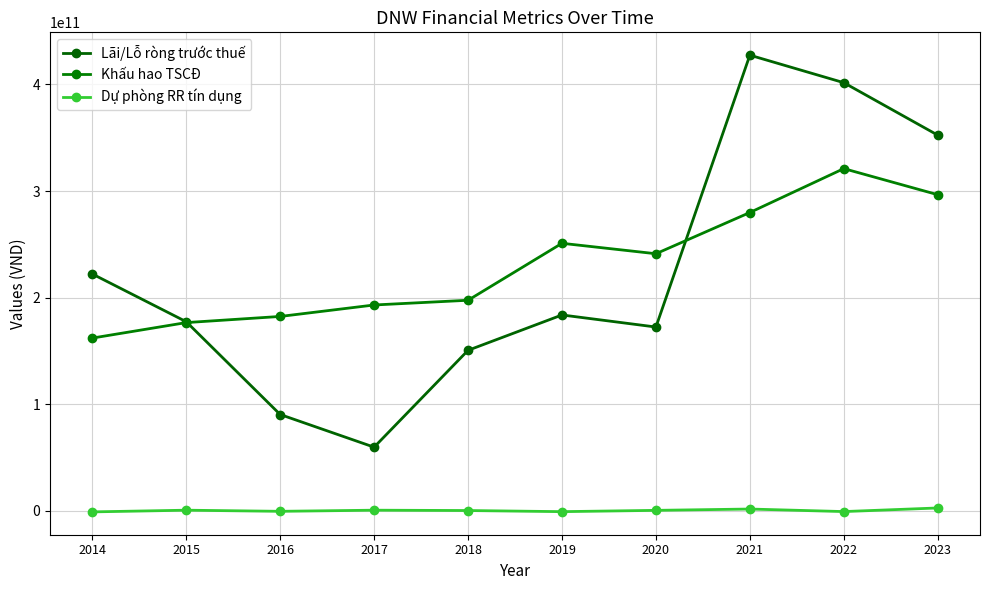

What is the difference between the maximum and minimum values in the Khấu hao TSCĐ series?

159006802947